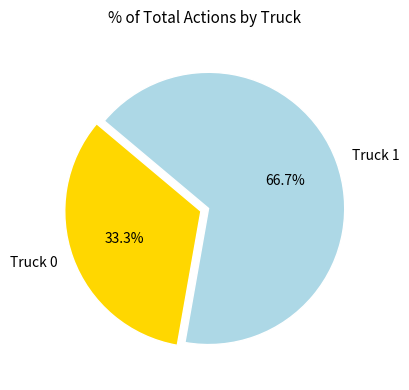

Is there any slice that represents more than half of the pie?

Yes